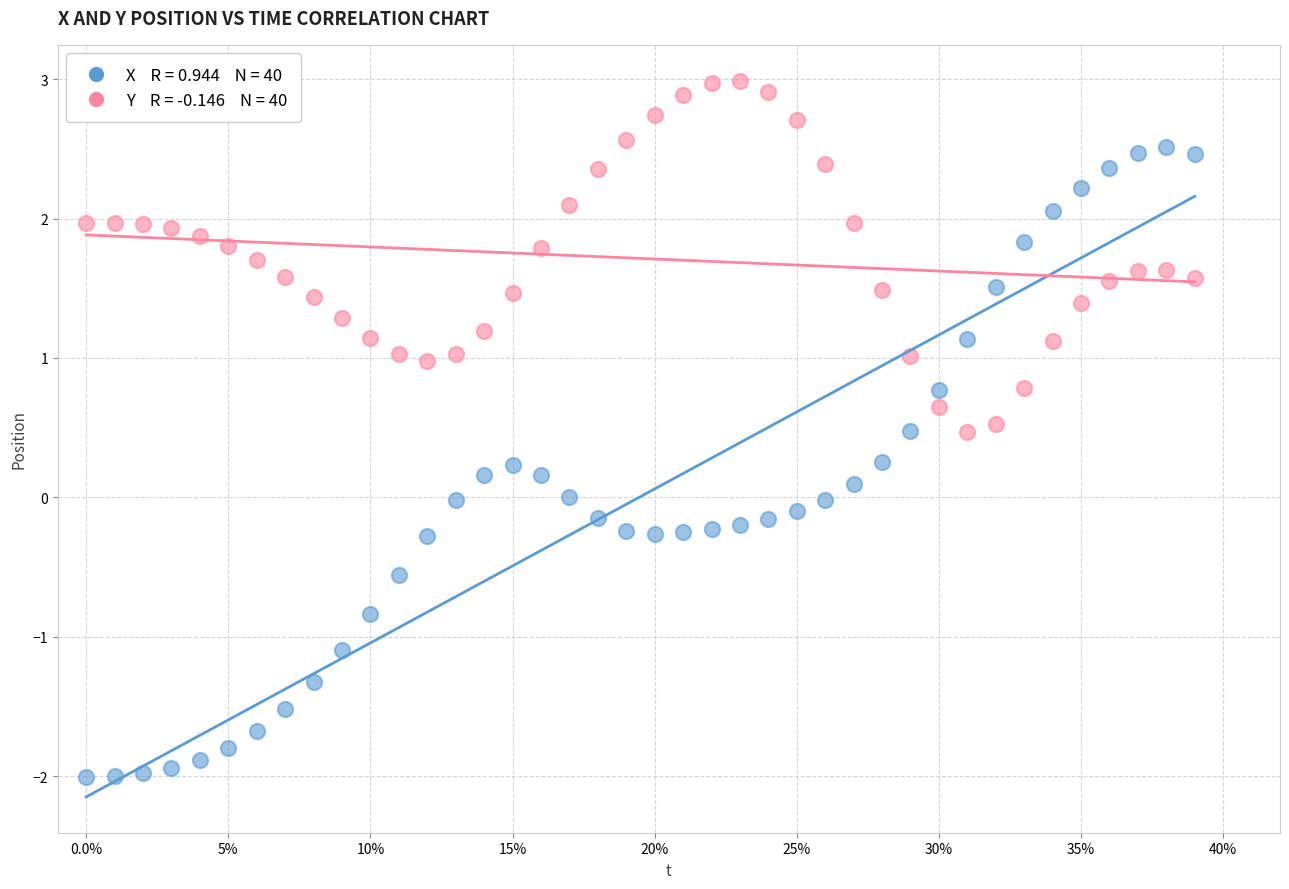

Across all data points, what is the range of X values (max minus min)?

0.4